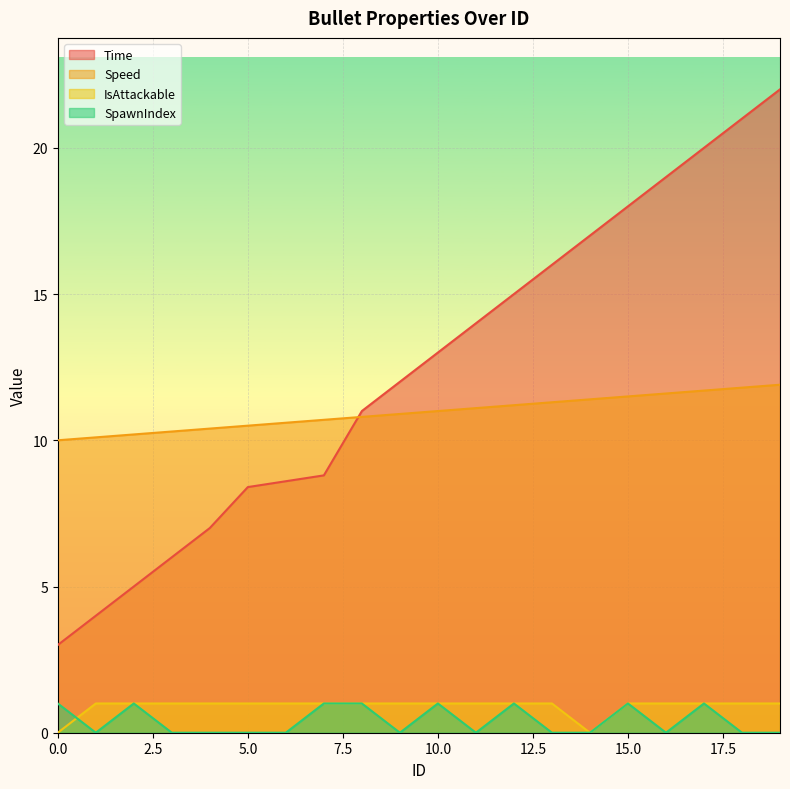

True or false: Time and SpawnIndex cross at least once.

False